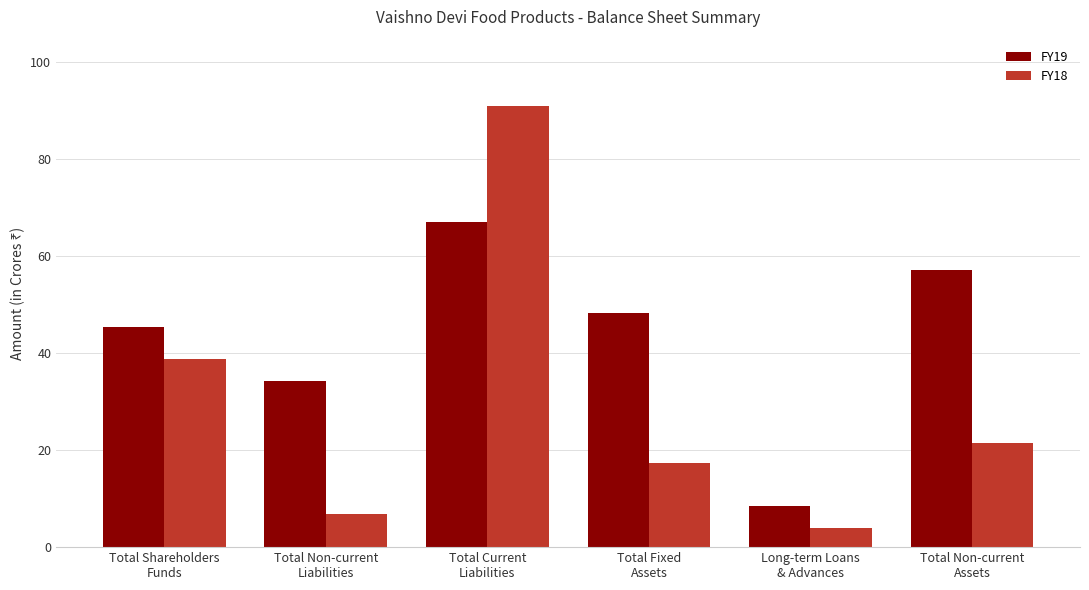

What position from the right is Total Non-current
Liabilities?

5